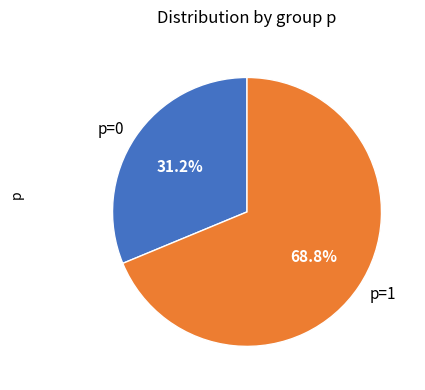

Is there a majority slice in this chart?

Yes